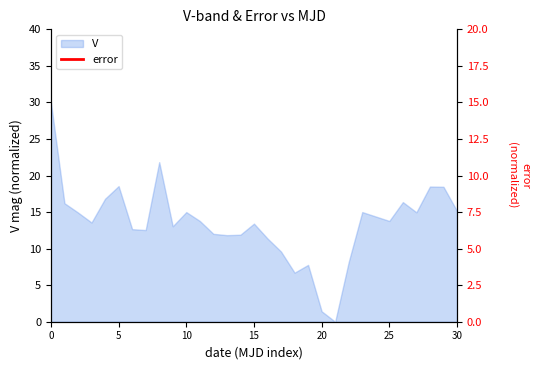

What is the maximum value for V?

30.0